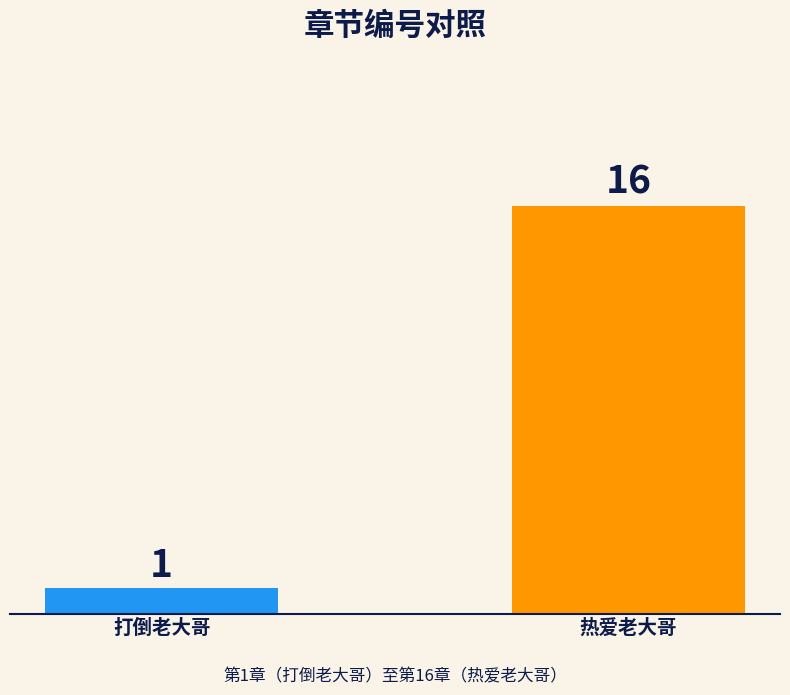

How many values are between 1 and 16?

2